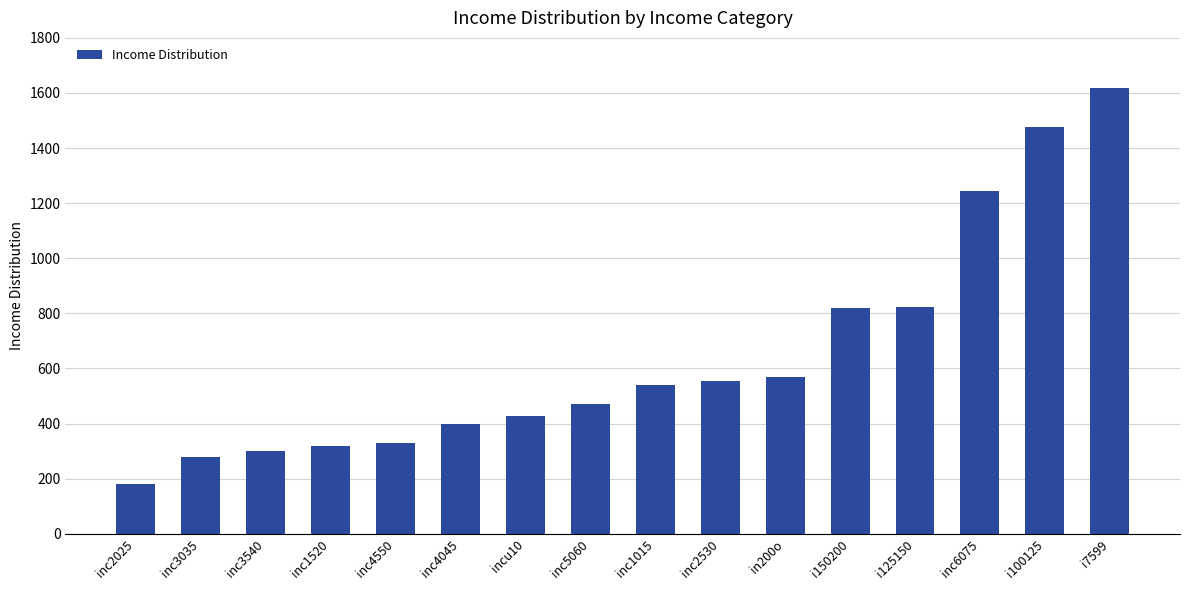

Is it true that the value at inc1015 is 541?

True